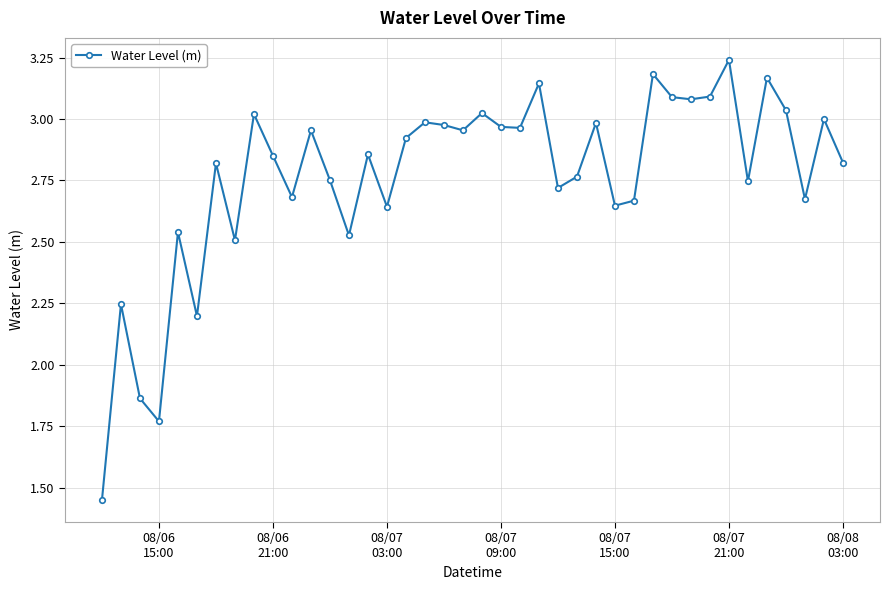

What is the sum of all values?

110.5